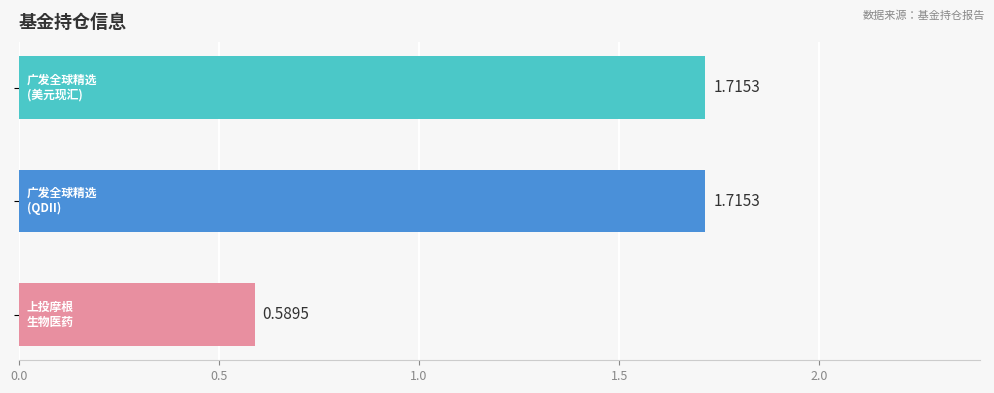

How many bars are there in total?

3